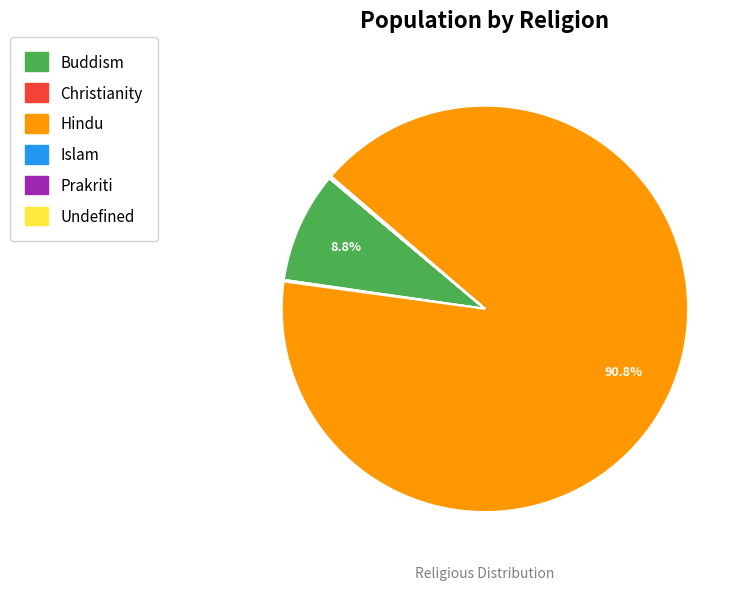

To the nearest percent, what is the difference between the Hindu and Buddism slice percentages?

82%